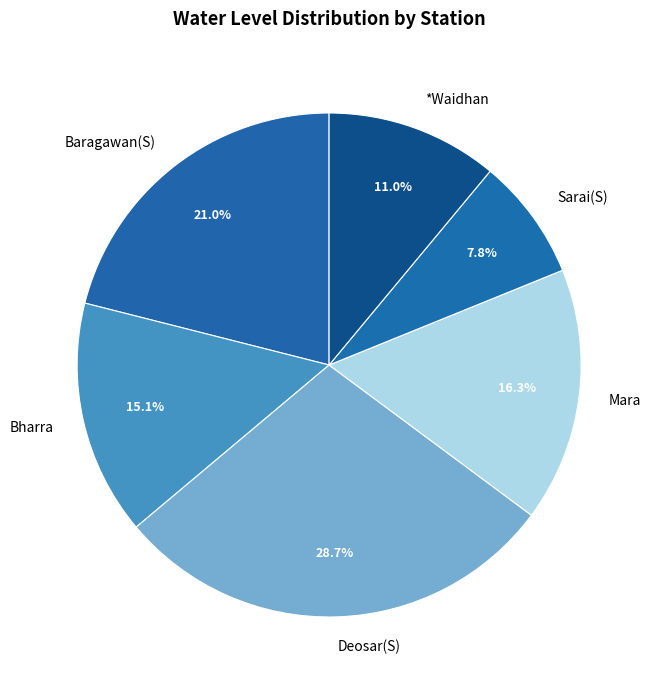

Count the number of slices in the pie.

6